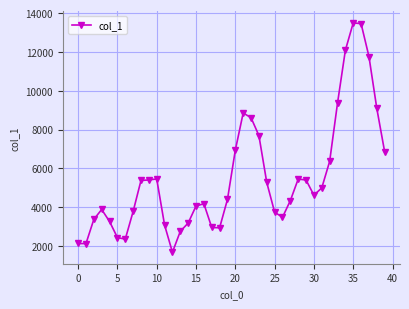

True or false: the data has more than 0 interior local peaks.

True